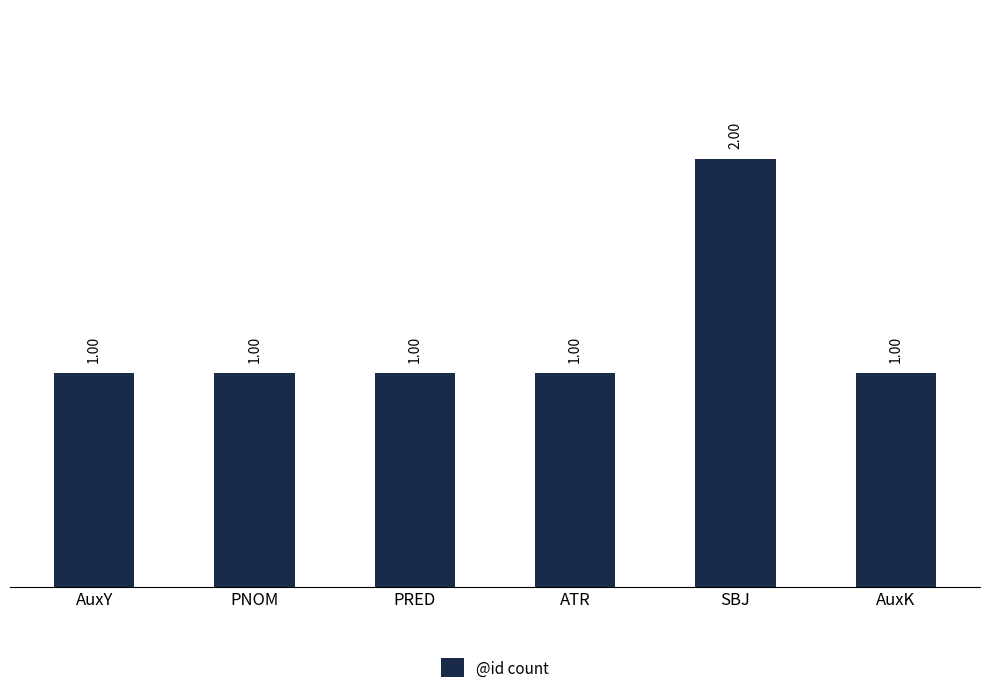

What is the label of the 2nd bar from the left?

PNOM